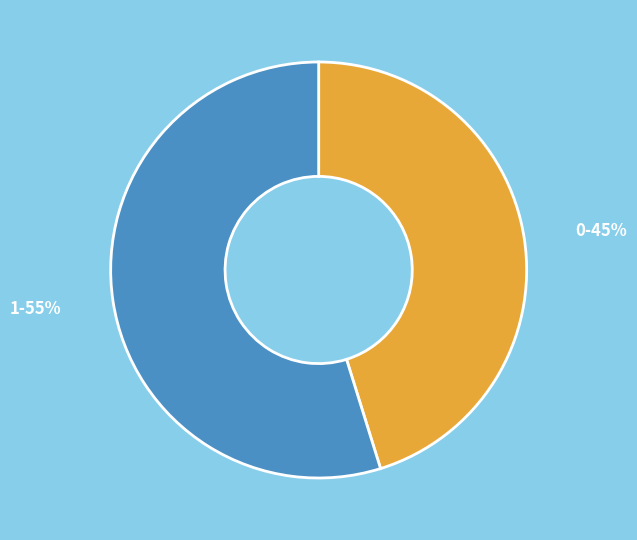

To the nearest percent, what is the average slice percentage?

50%